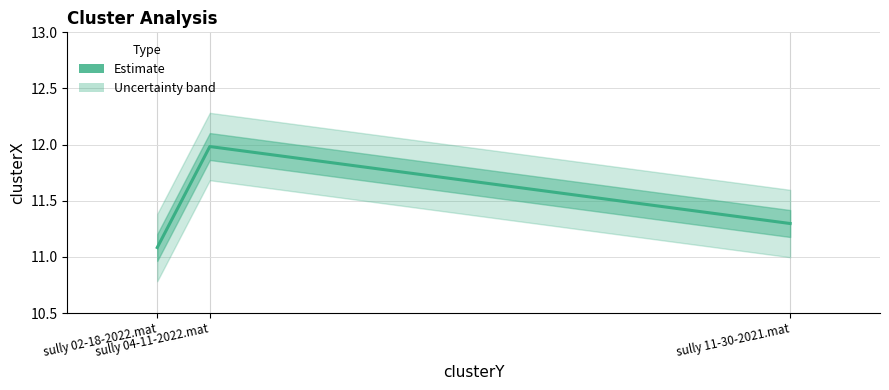

How many data points does each series have?

3